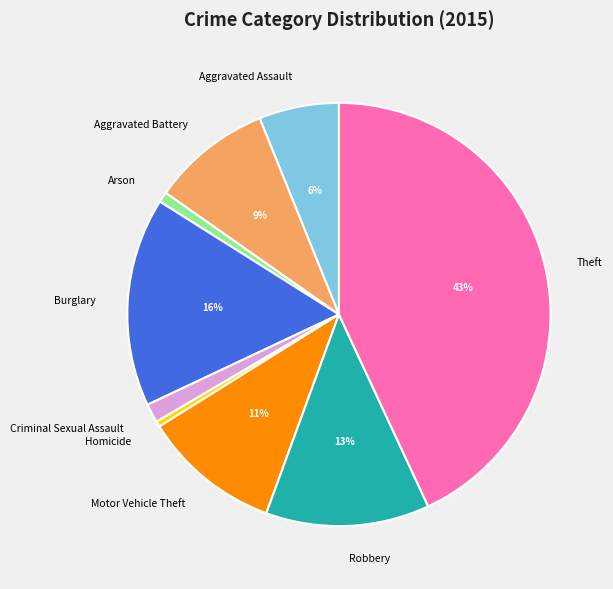

Is it true that Criminal Sexual Assault is 1% of the pie?

True